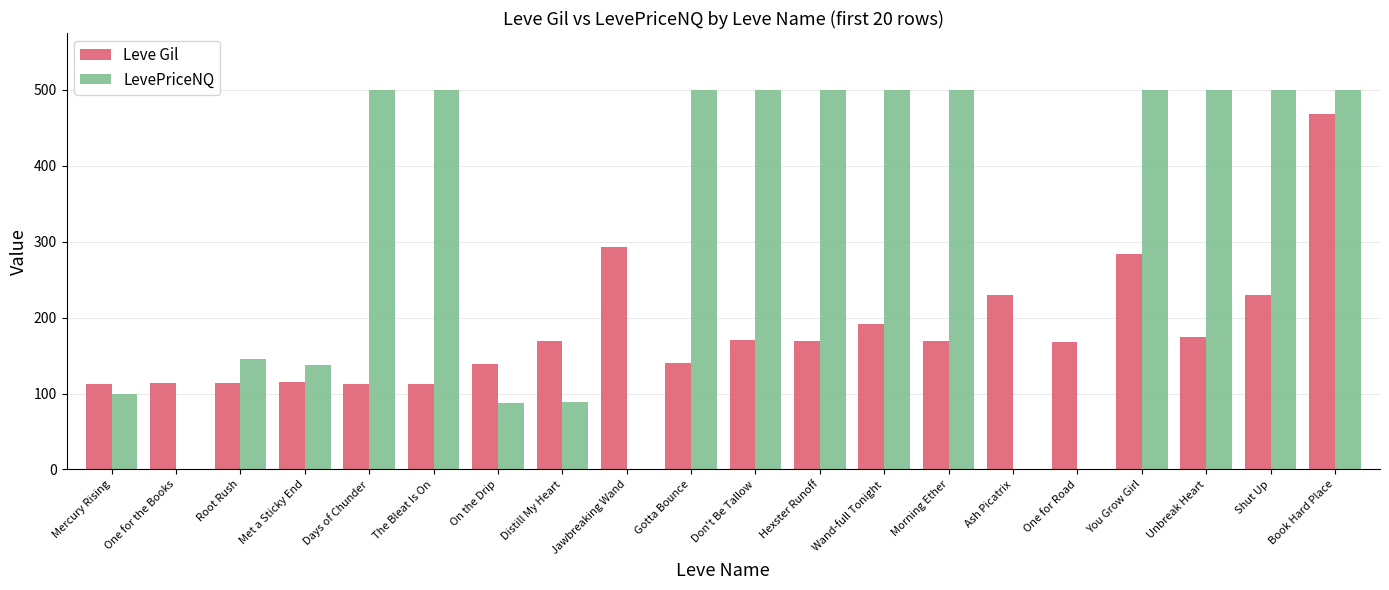

How many distinct data groups are displayed?

2